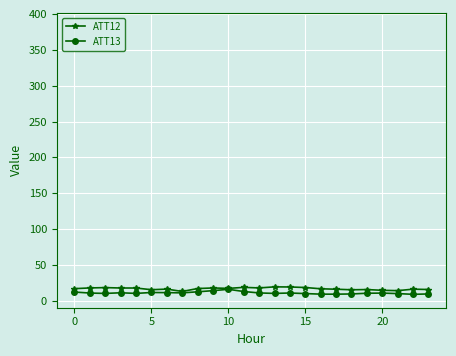

Between 11 and 16, which is larger?

11